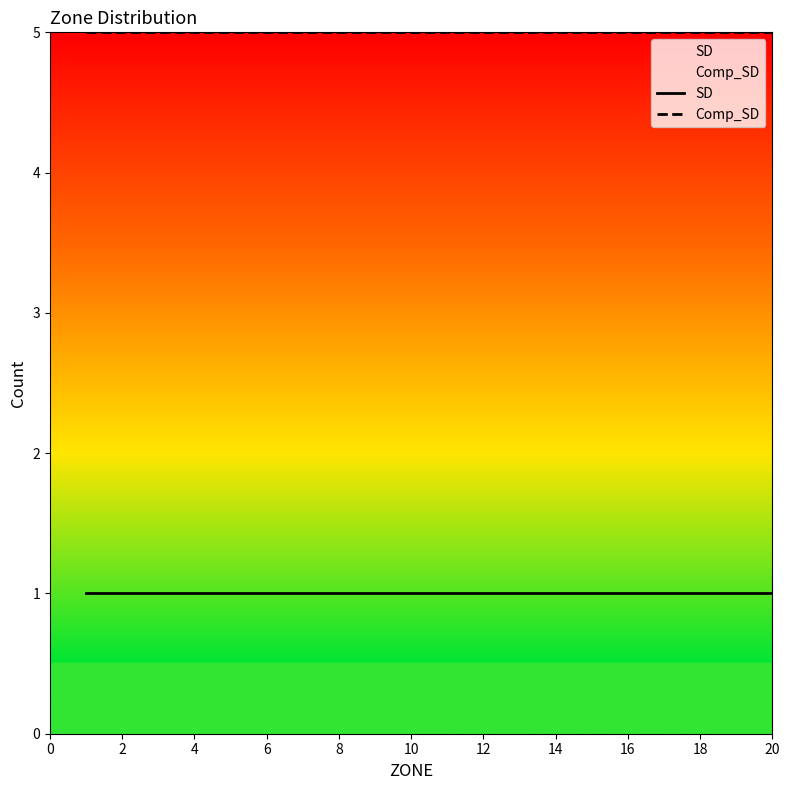

Which series has the largest range (max minus min)?

SD